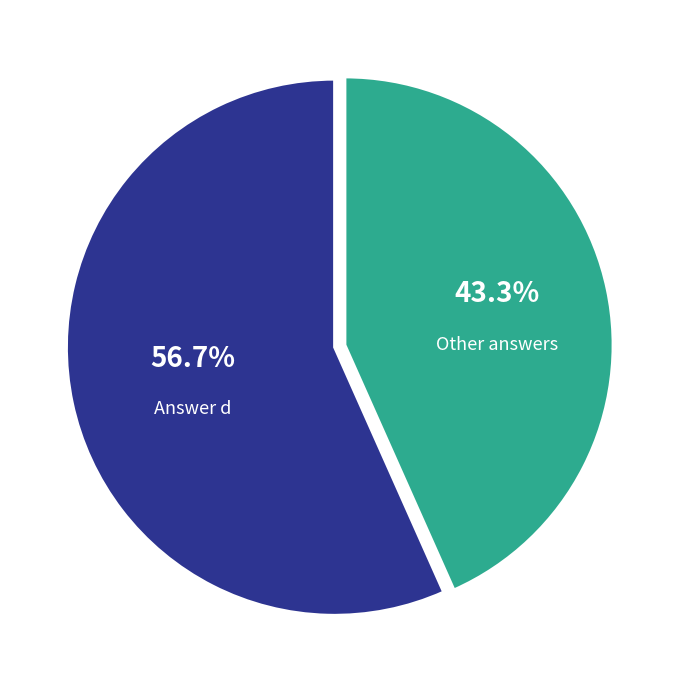

Does any single category account for the majority?

Yes